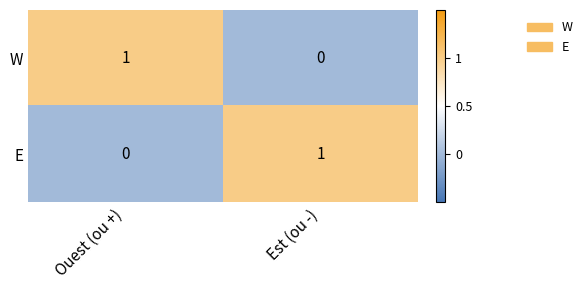

Reading left to right, transcribe all the data shown in this chart.

W: 1	0
E: 0	1